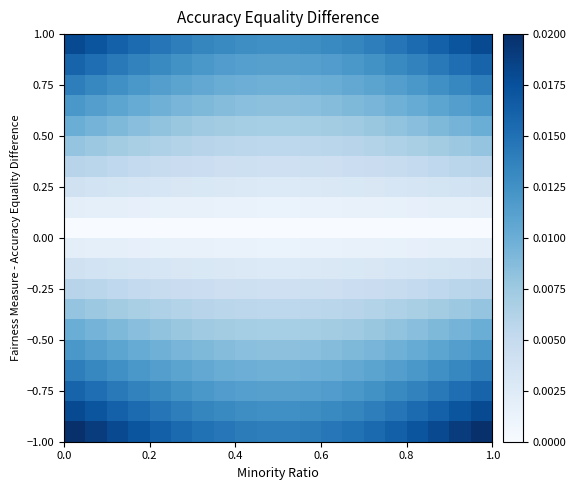

At how many categories does at least one series exceed 0?

20